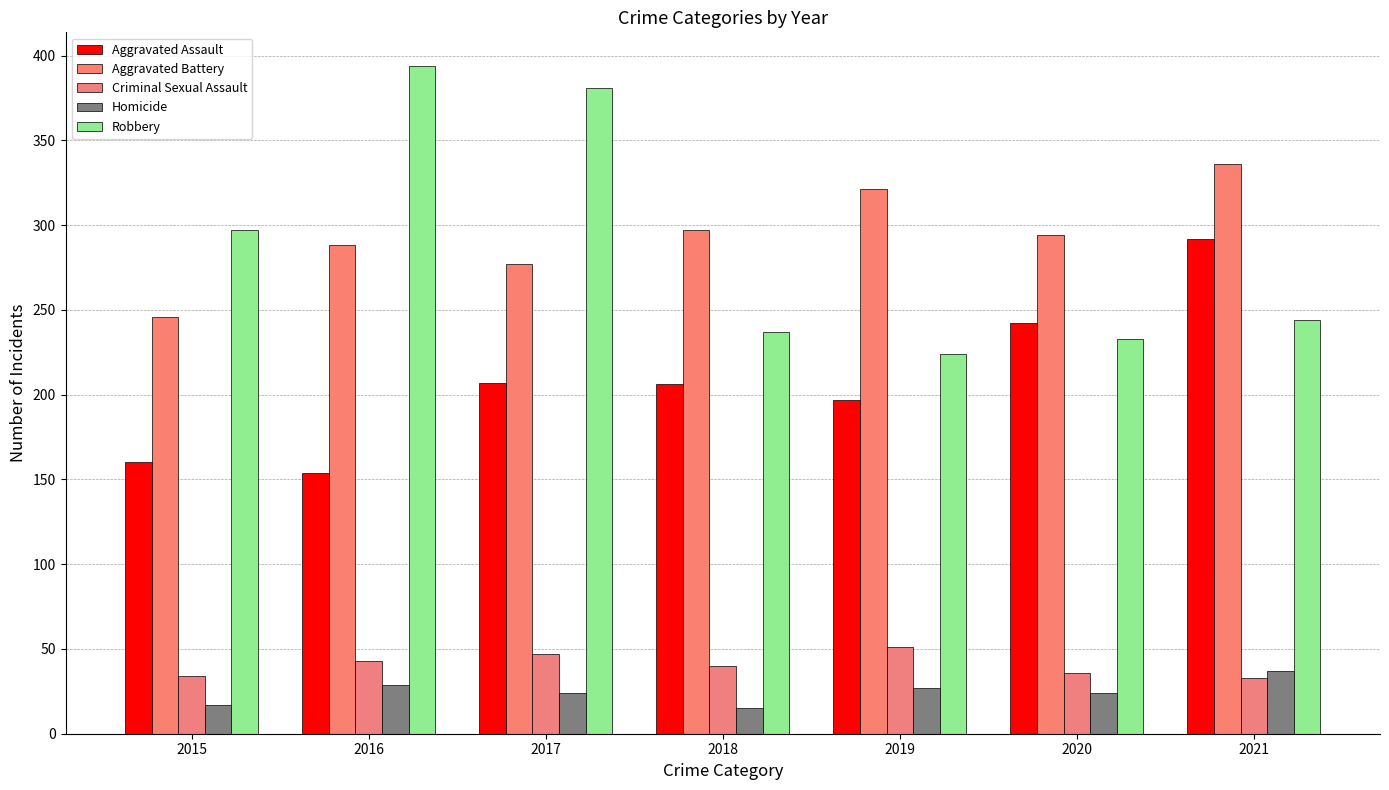

What is the maximum value shown in the chart?

394